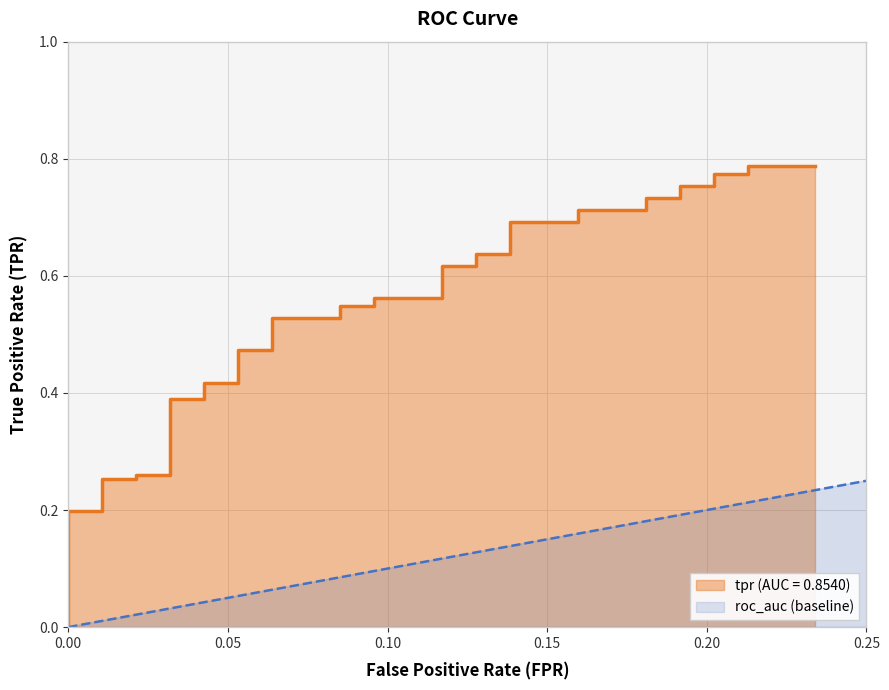

What is the spread (max minus min) of values at 27?

0.2